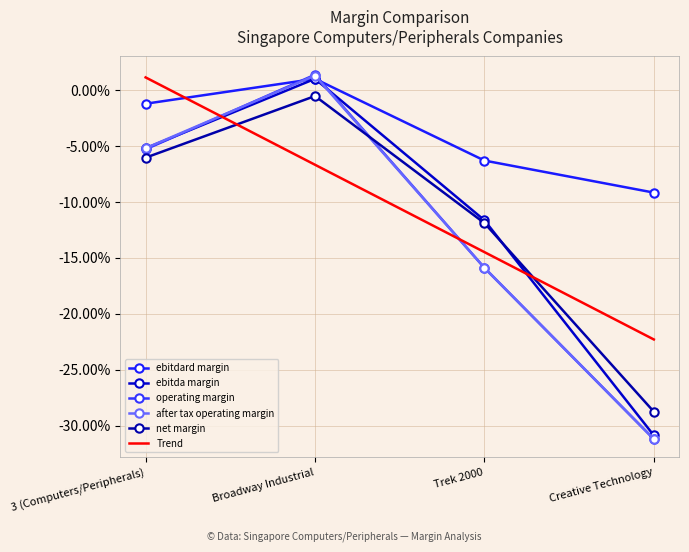

Which series has the widest spread of values?

operating_margin